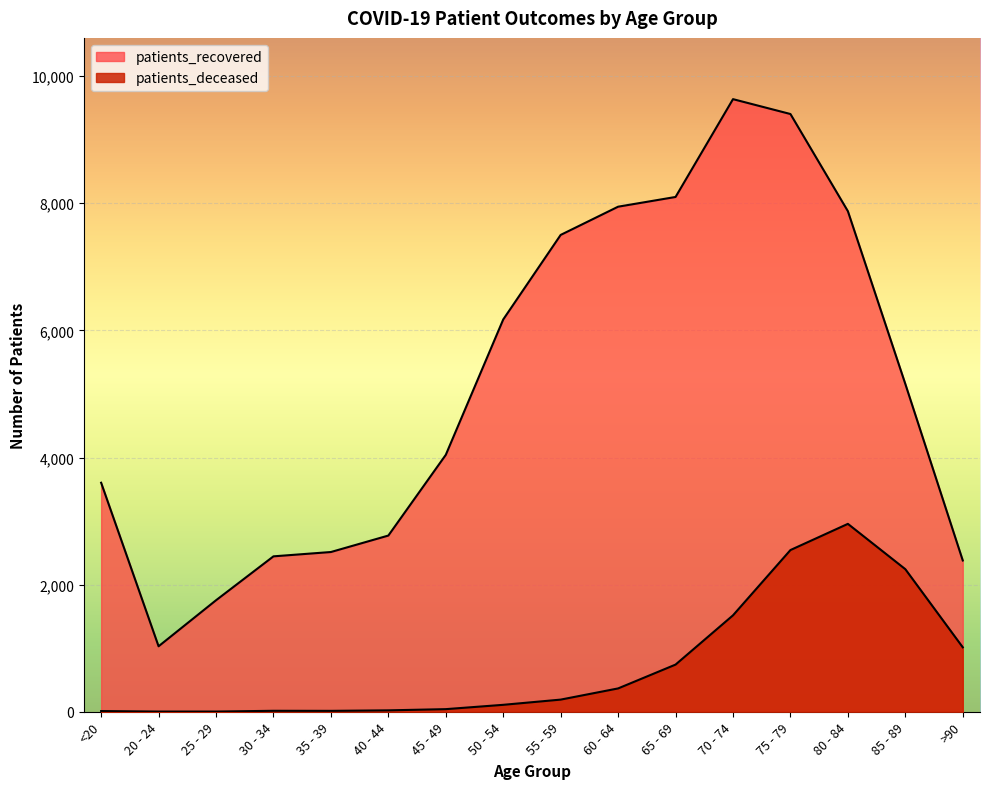

Which series has the largest total across all categories?

patients_recovered